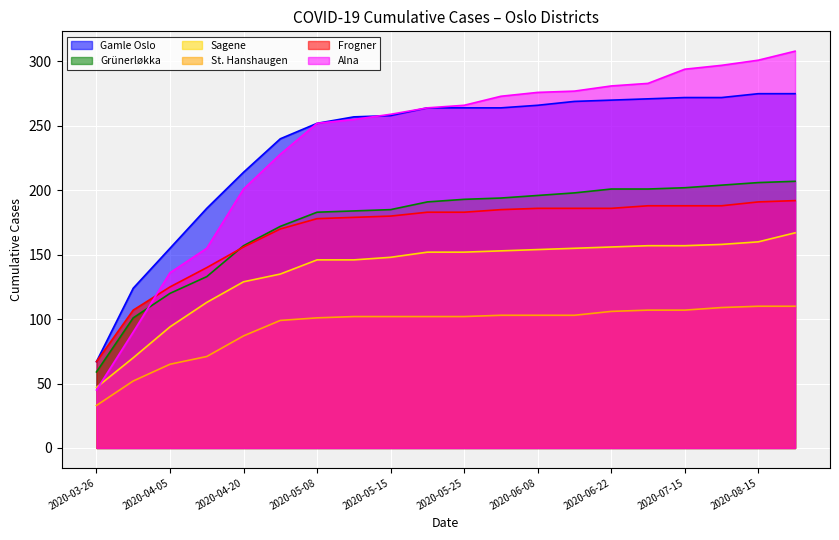

Between 2020-04-20 and 2020-05-25, which is larger?

2020-05-25